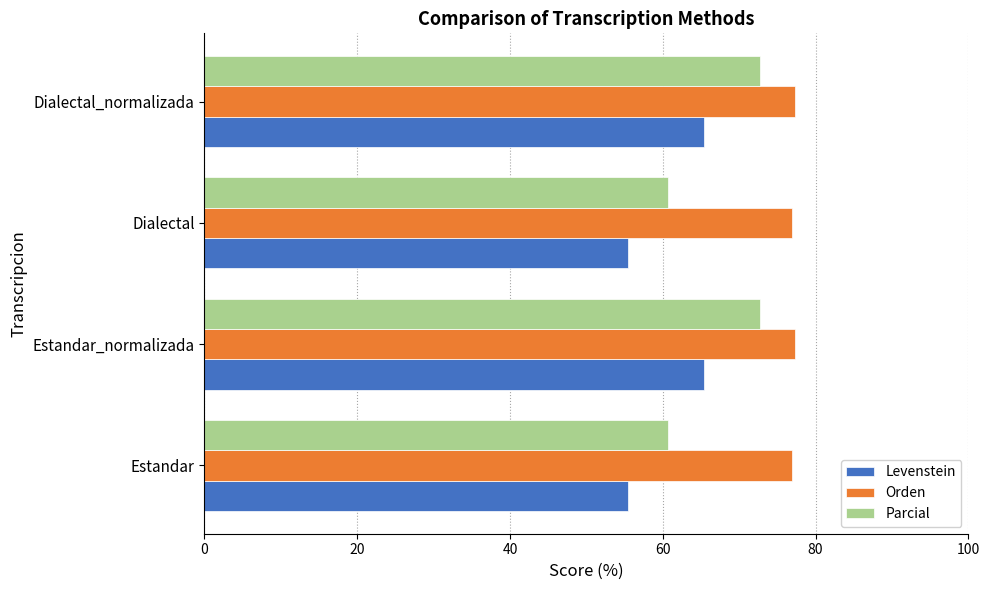

What is the maximum value shown in the chart?

77.3